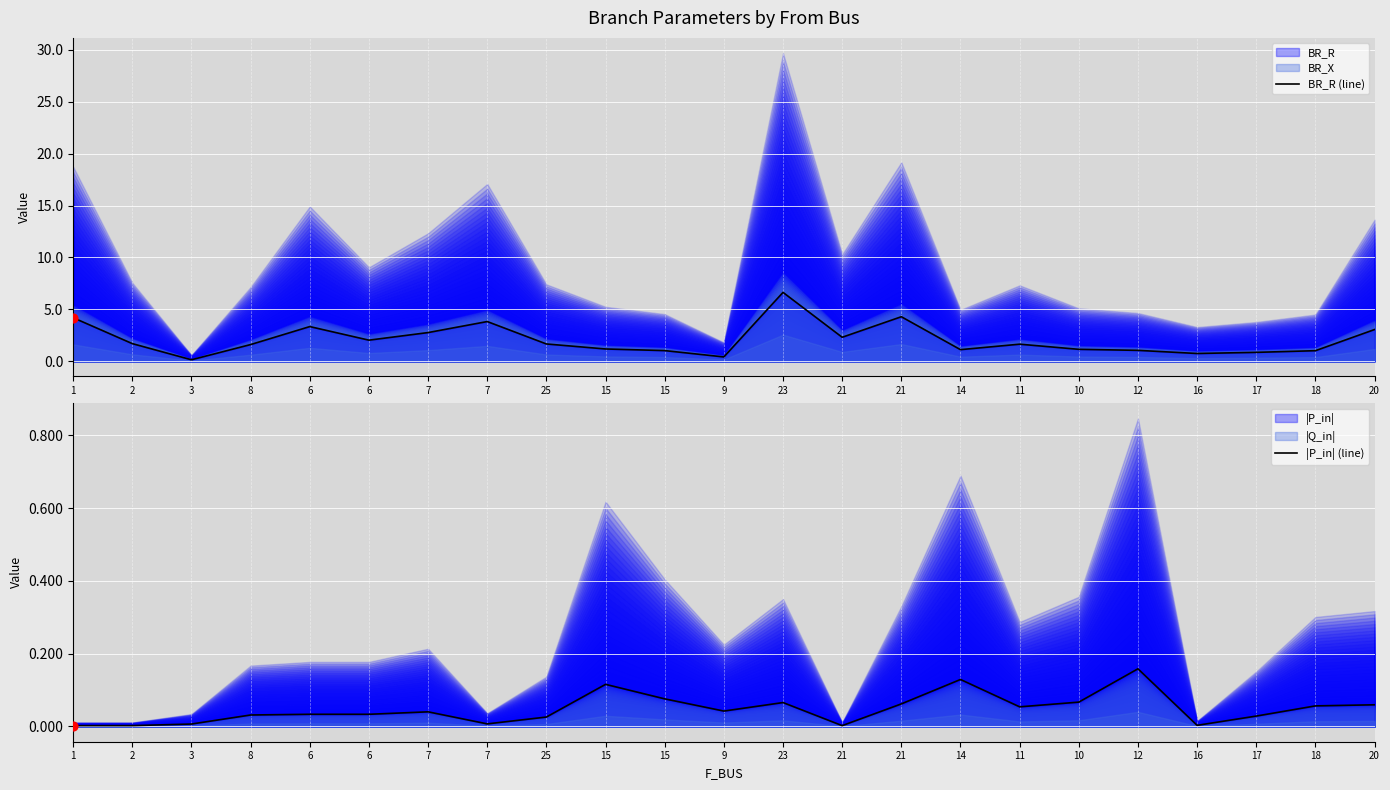

Which series contains the lowest Y value?

|P_in| (line)